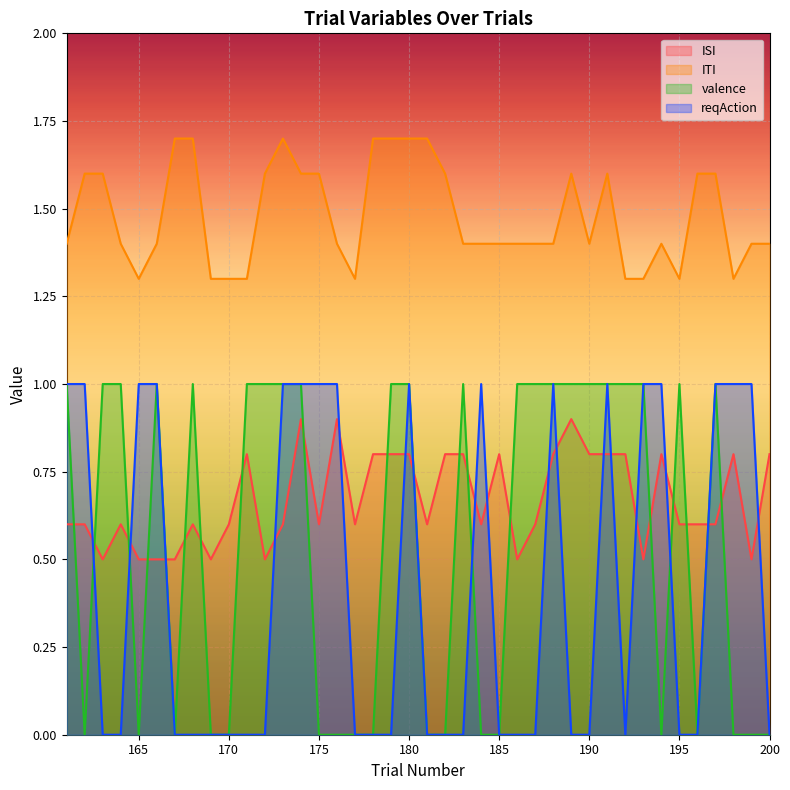

How many lines are shown in the chart?

4